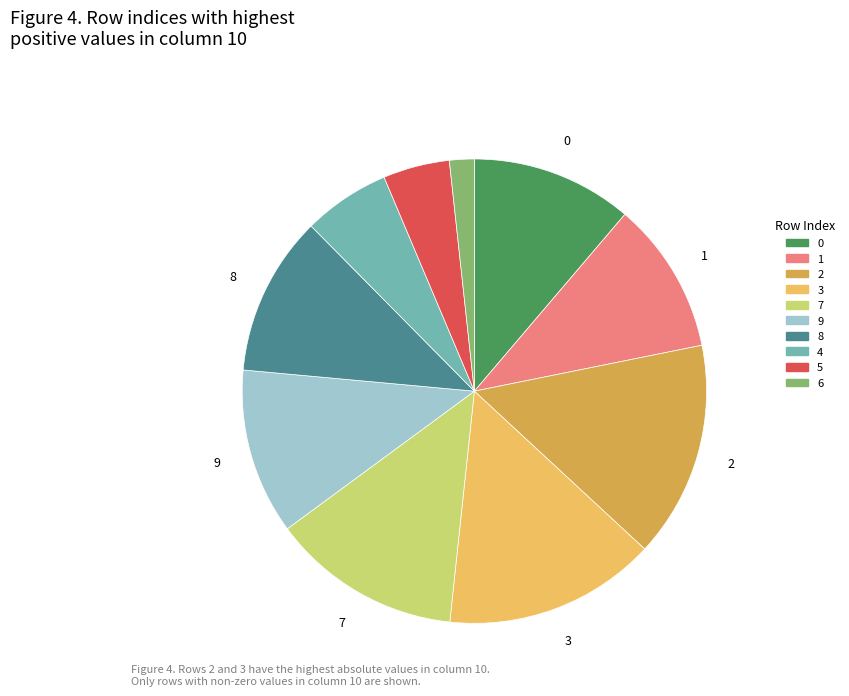

Between 1 and 5, which is larger?

1